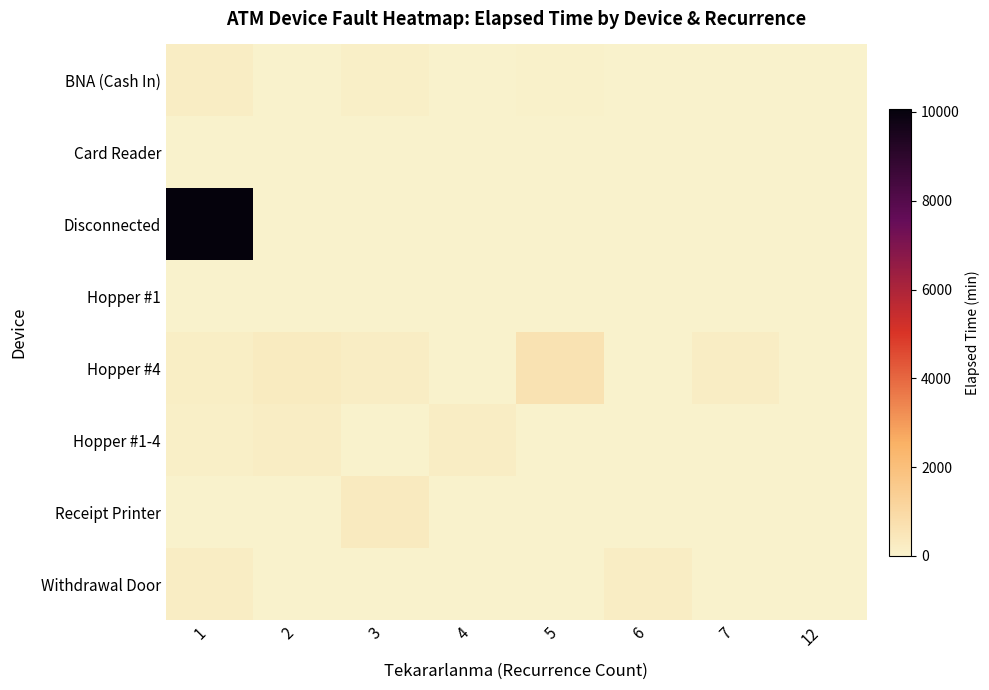

At how many categories does at least one series exceed 2660?

1